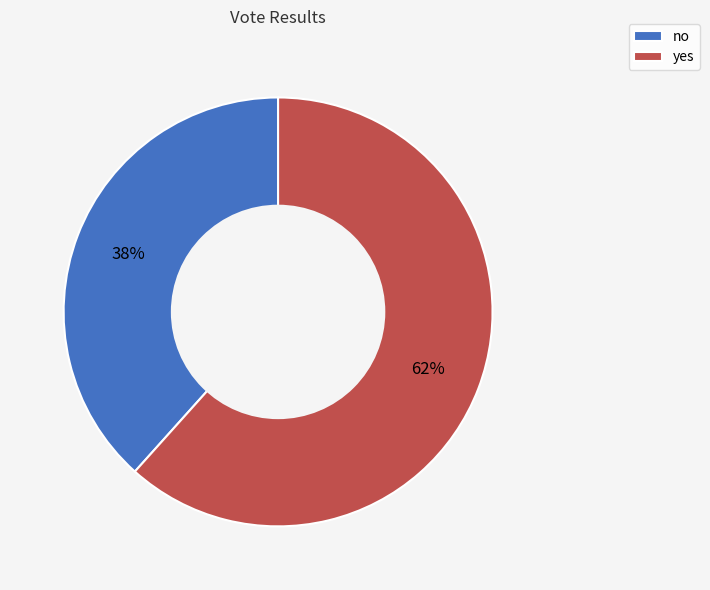

Which category has the biggest portion of the pie?

yes